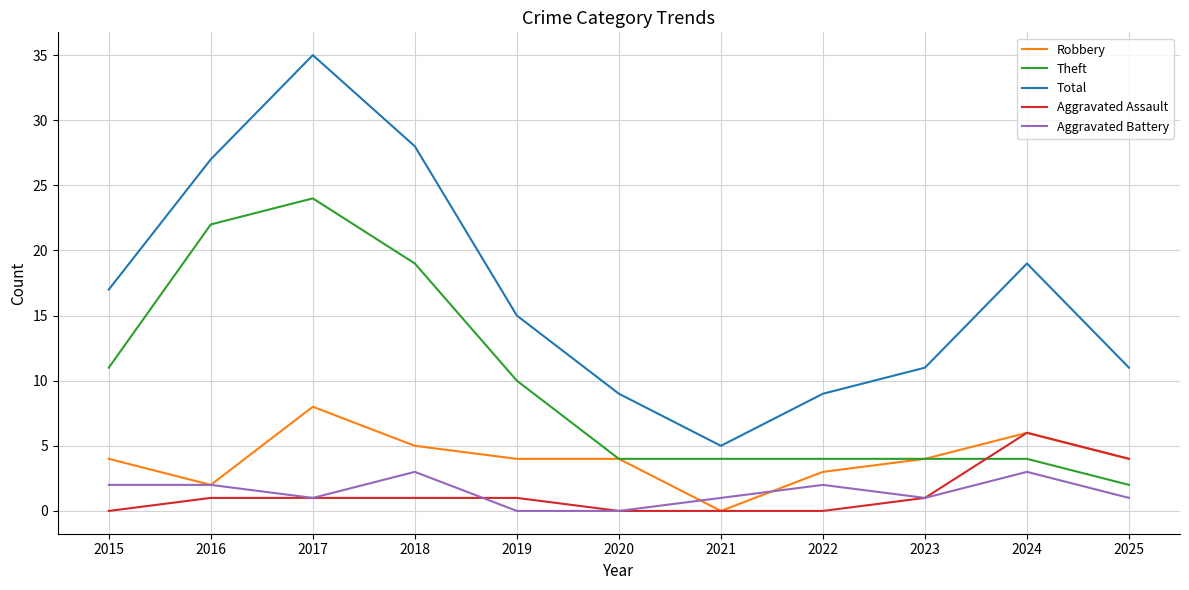

Which series has the widest spread of values?

Total